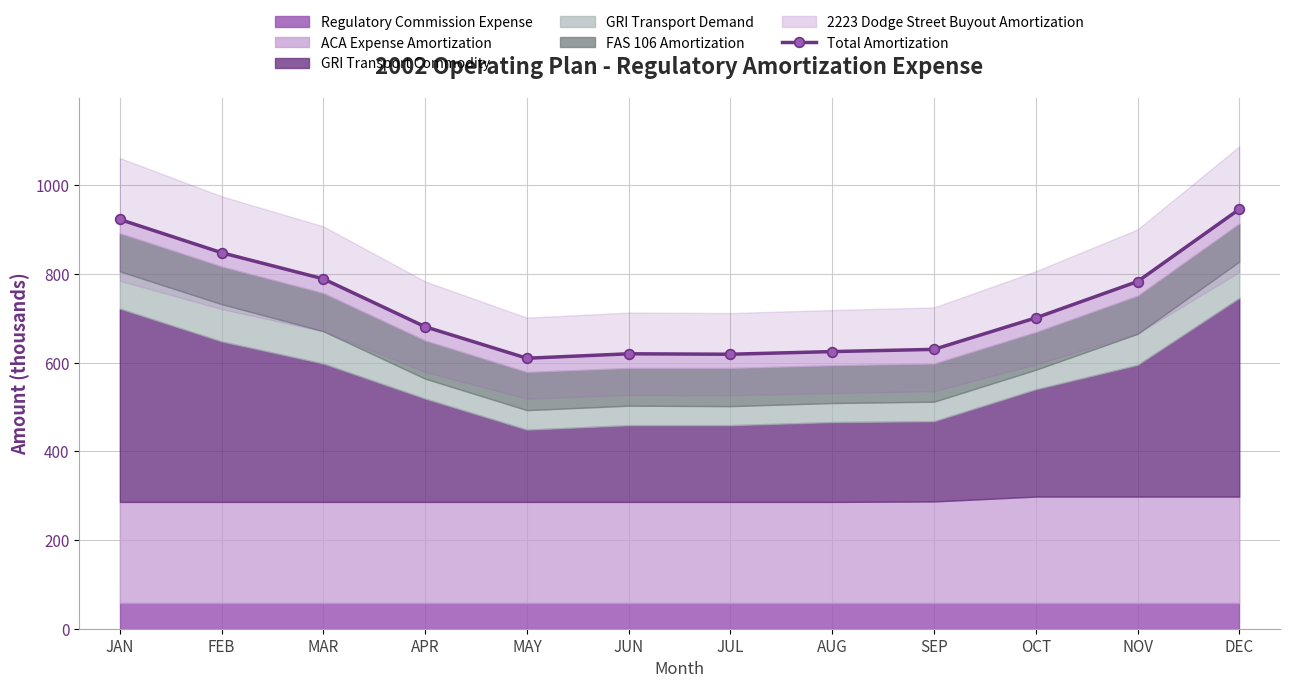

What is the ratio of the value at APR to the value at SEP?

1.1